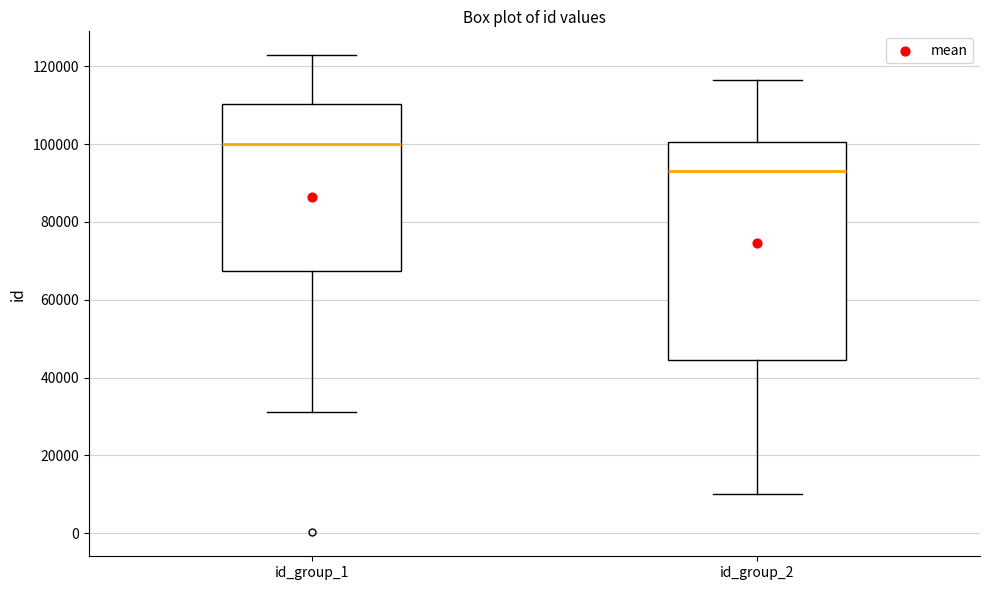

Reading left to right, read every box against the y-axis: the position of its median line, the range the box covers, and the ends of its whiskers. The values are not printed on the chart, so give them approximately, as read against the axis.

id_group_1: median 100000, box 68000 to 110000, whiskers 32000 to 122000
id_group_2: median 94000, box 44000 to 100000, whiskers 10000 to 116000